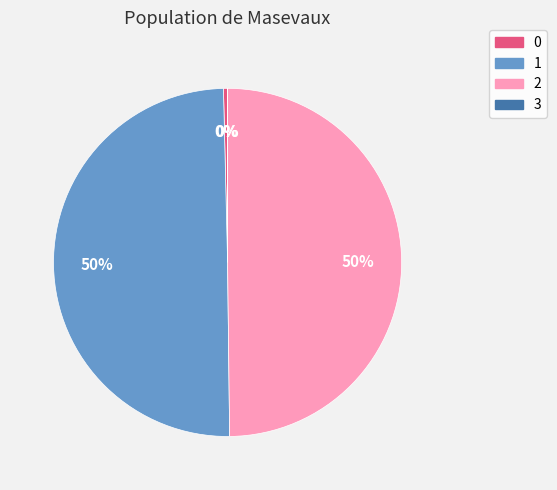

The 2 slice represents 50% of the pie. True or false?

True